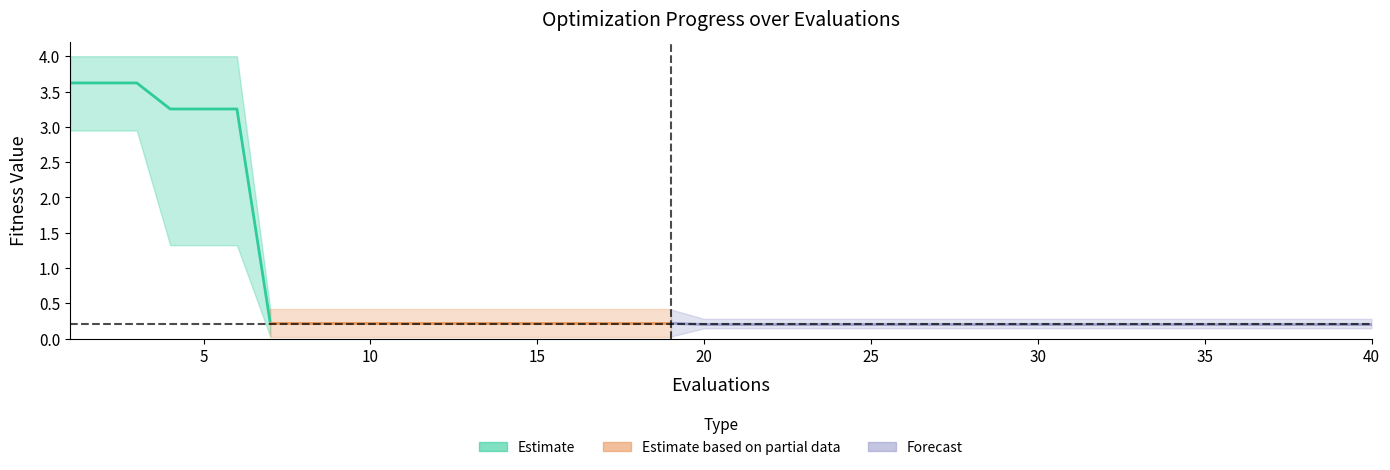

Is the value of best at 1 greater than the value of worst at 14?

Yes